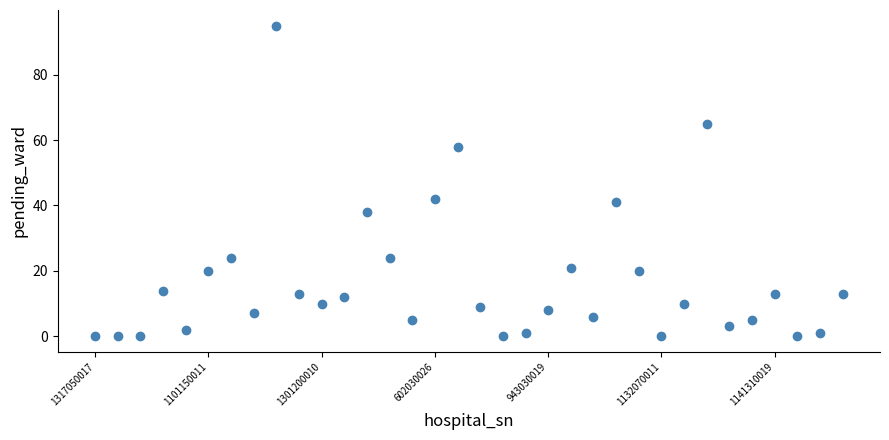

What is the range of Y values (max minus min)?

95